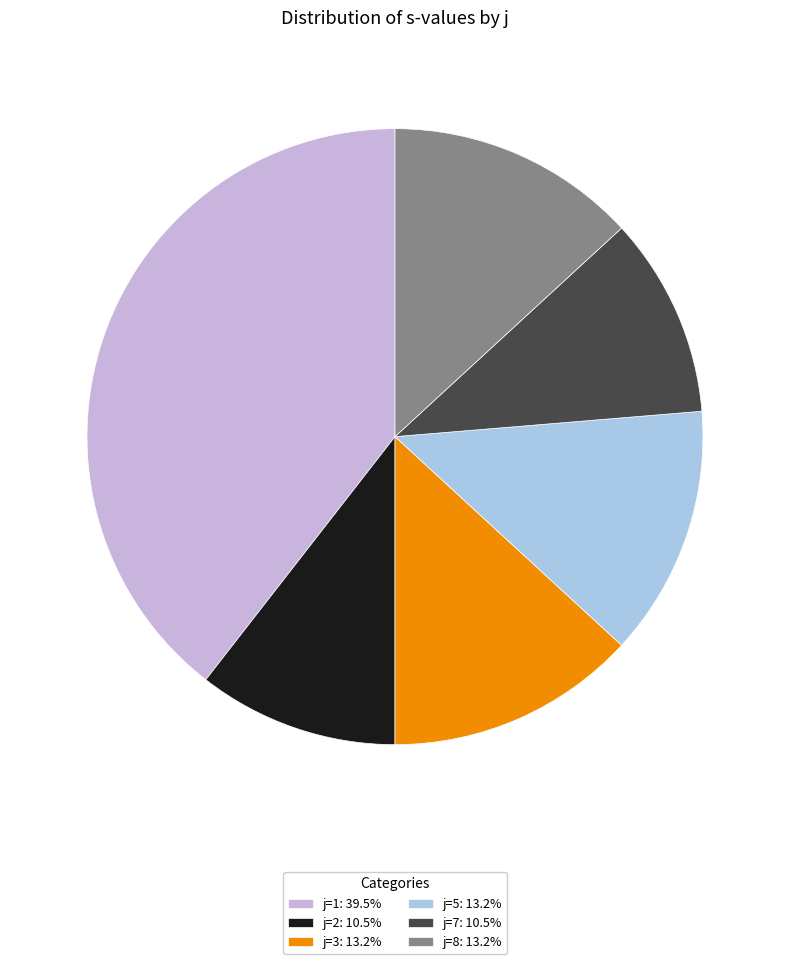

Is it true that j=3 is 7% of the pie?

False